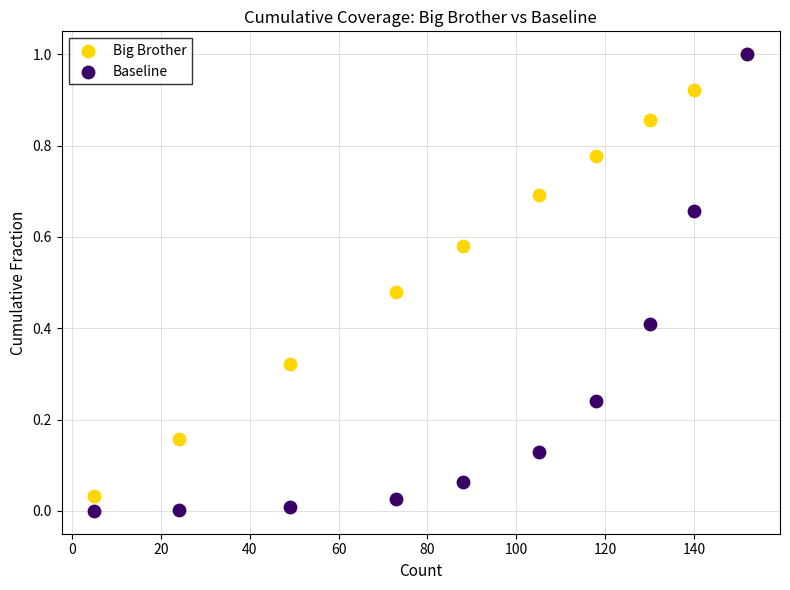

Which series contains the lowest Y value?

Baseline